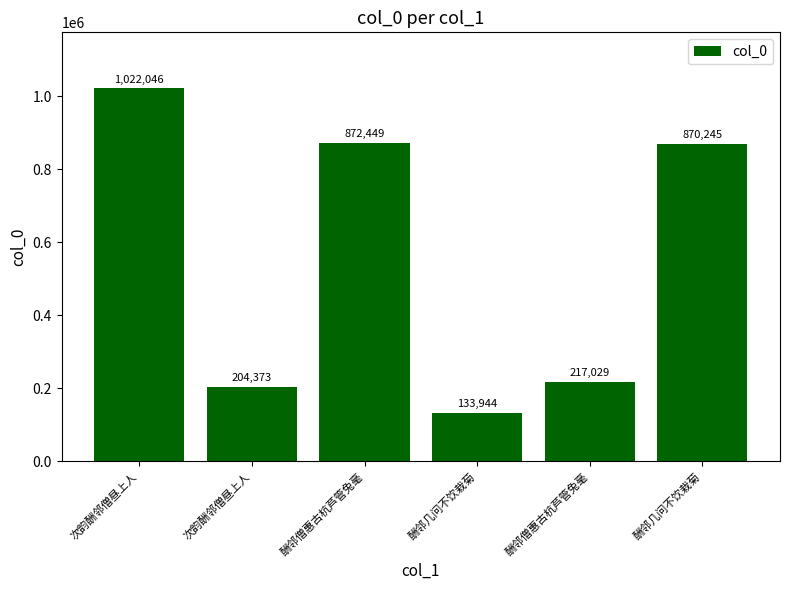

The chart shows a value of 30965 at 酬邻几问不饮栽菊. True or false?

False